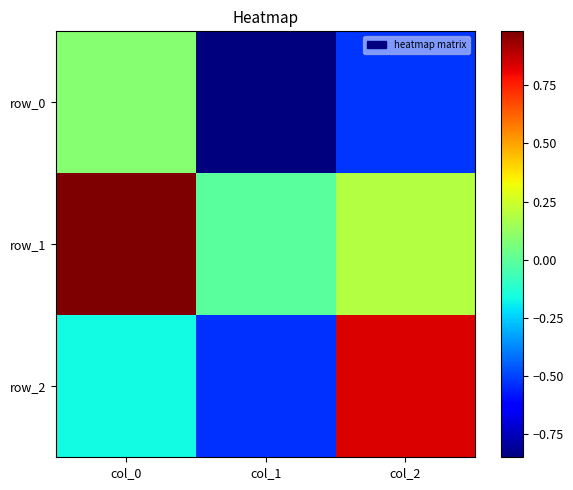

Count the row_2 values in the range 0 to 1.

1